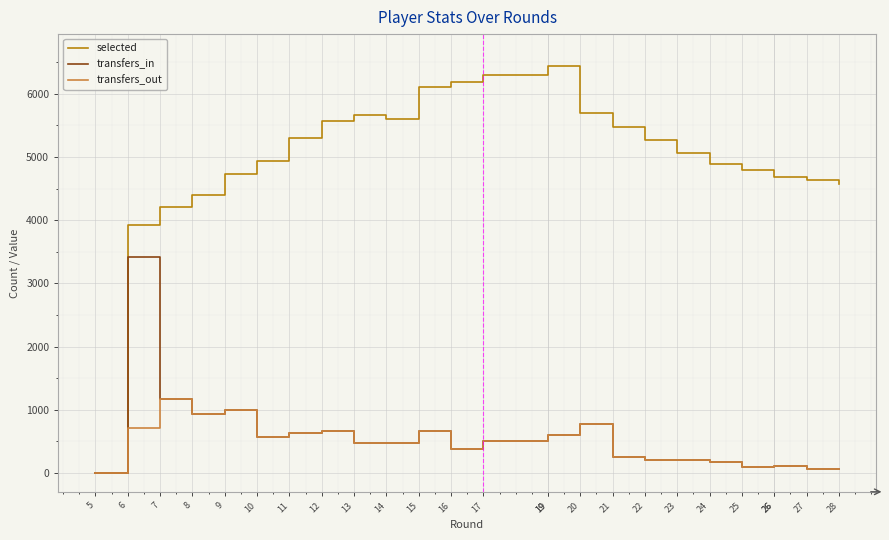

Which series has the largest total across all categories?

selected